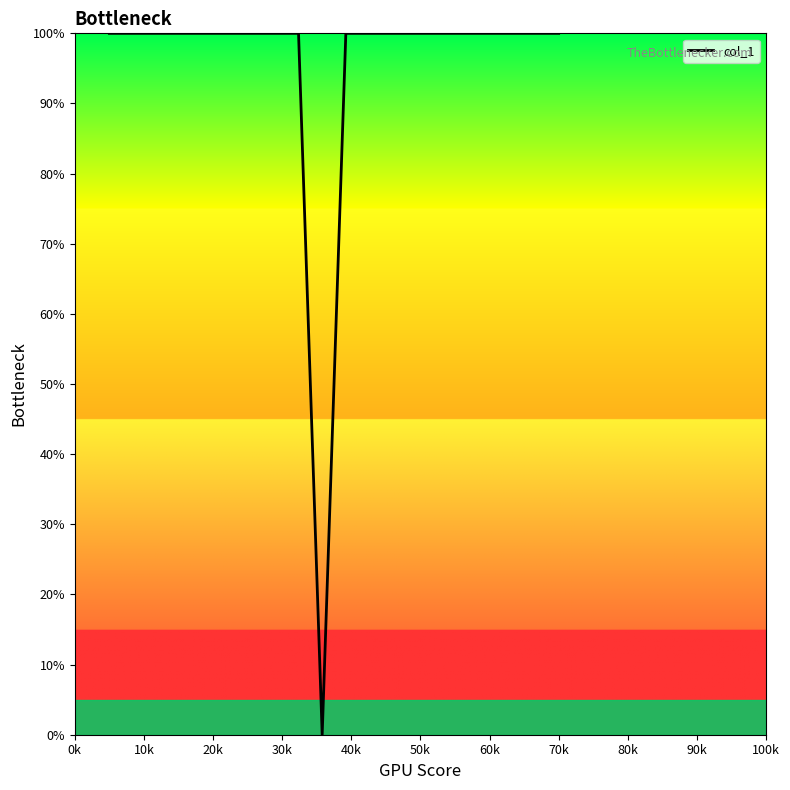

What is the greatest value displayed?

100